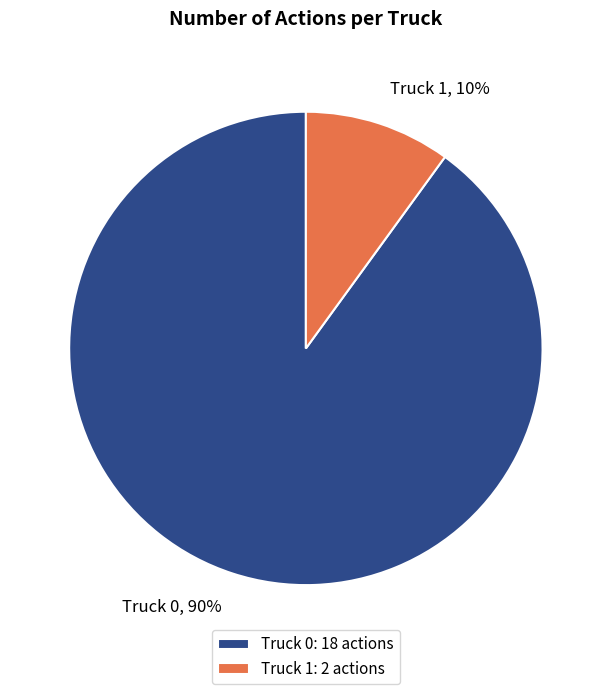

Count the number of slices in the pie.

2